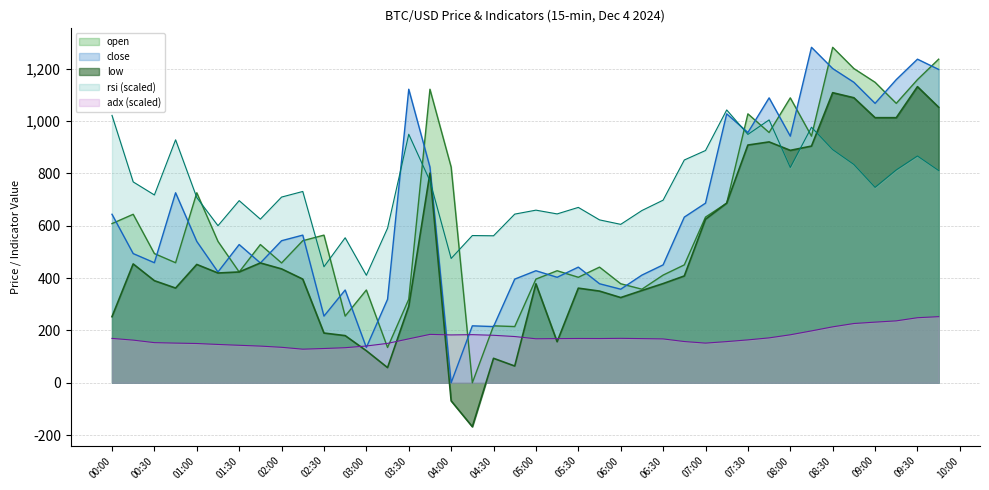

What is the average value of the adx series?

172.2